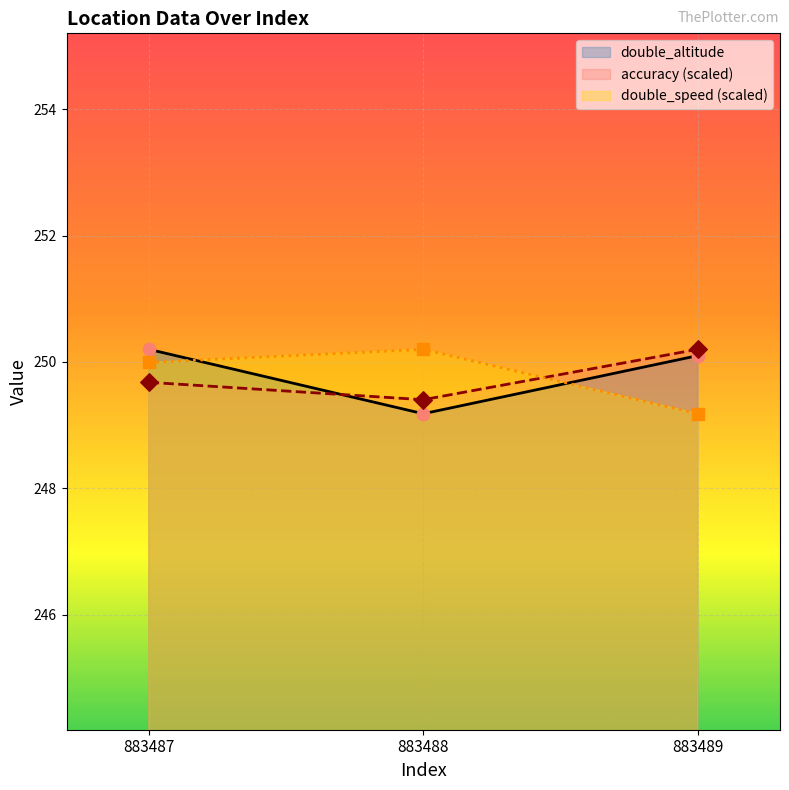

Which series contains the lowest Y value?

double_altitude